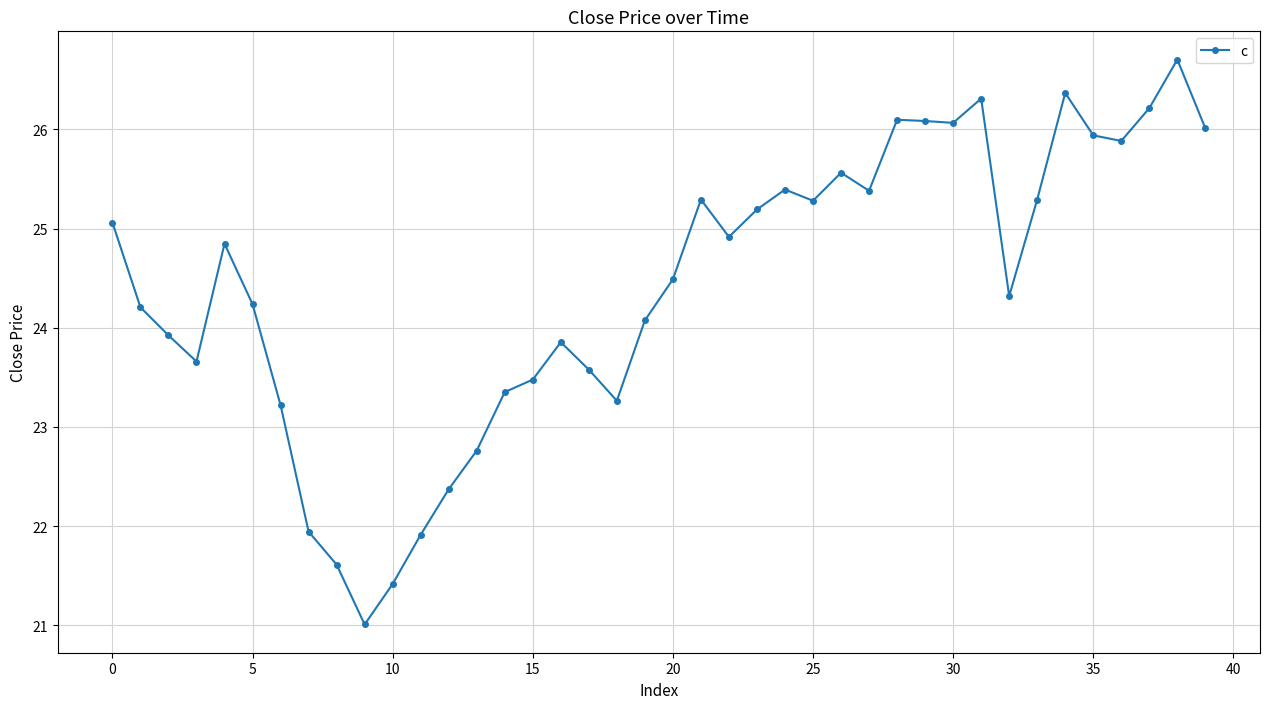

What is the sum of all values?

976.6